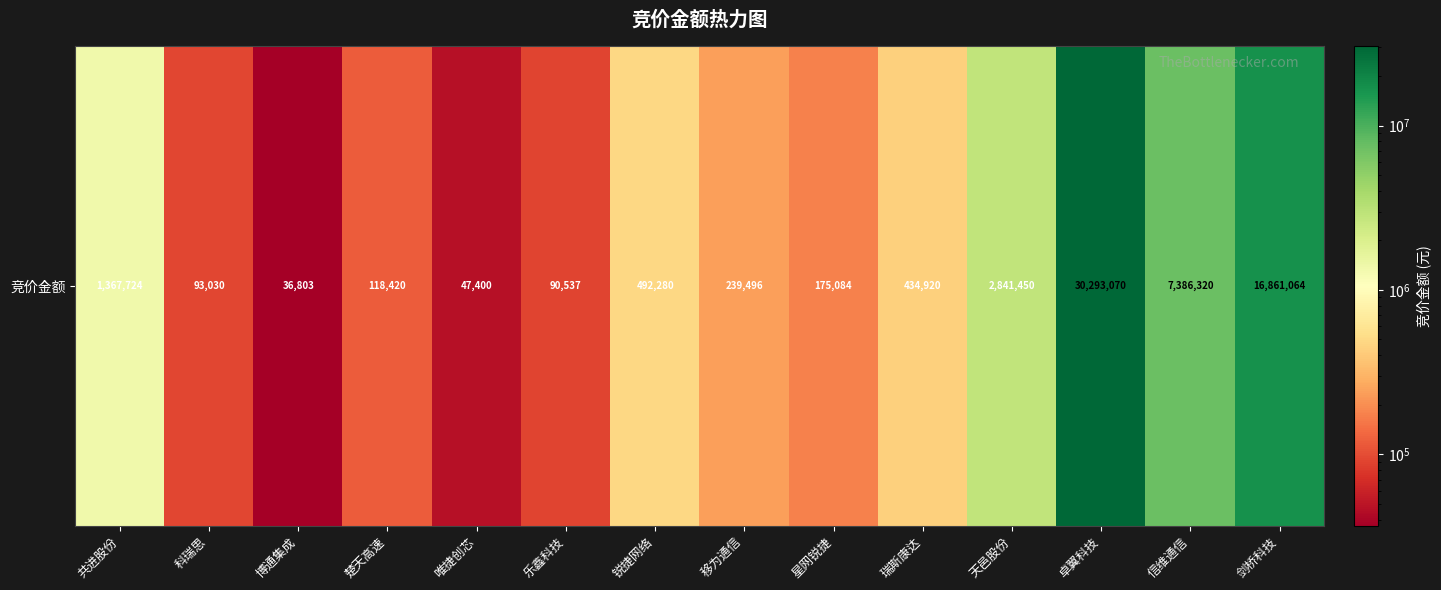

True or false: the data shows 767930 at 天邑股份.

False